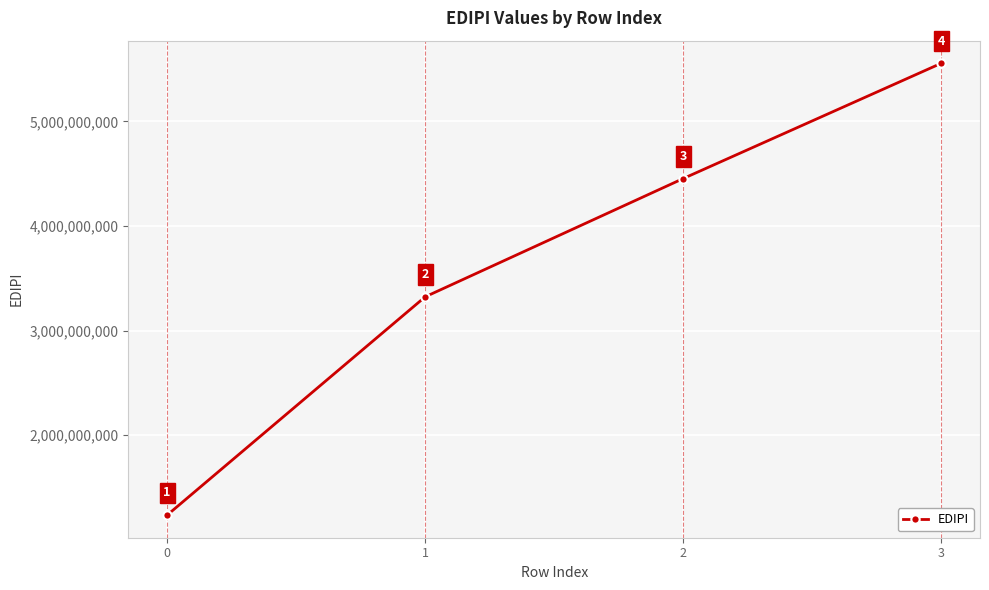

What is the minimum value shown in the chart?

1234567891